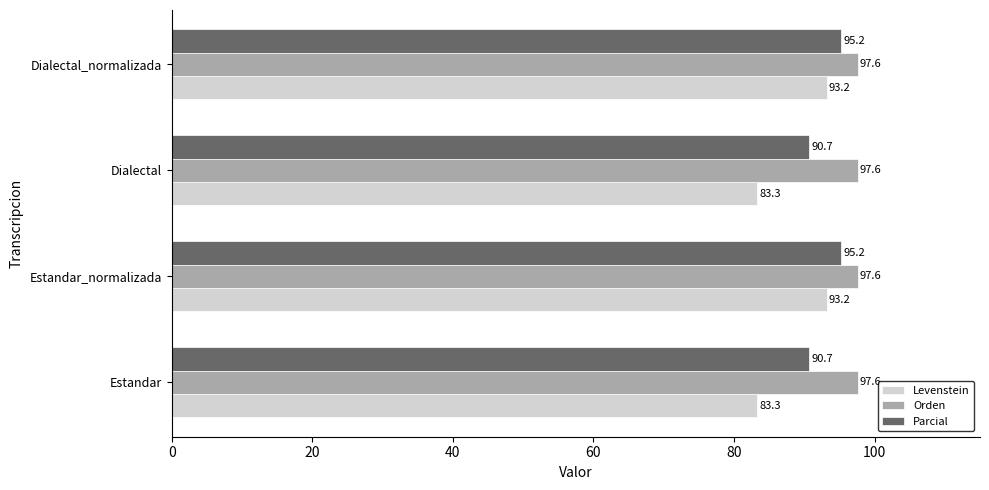

List the series in order of their peak value, lowest first.

Levenstein, Parcial, Orden